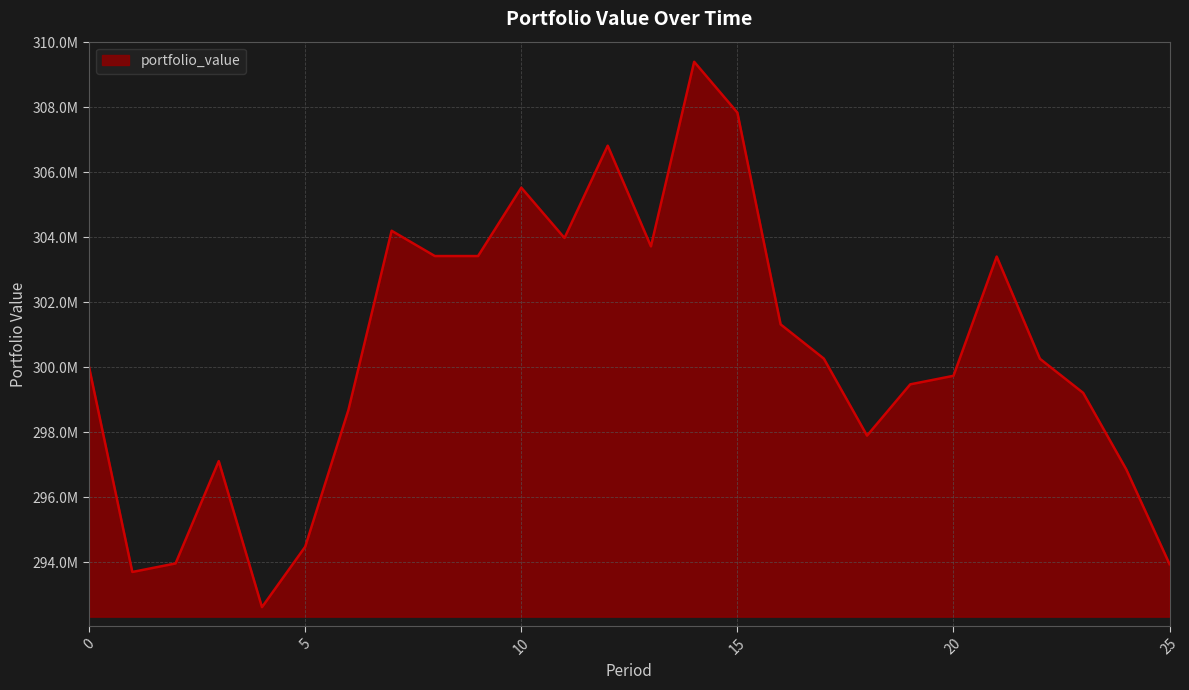

What is the maximum value shown in the chart?

309403540.1